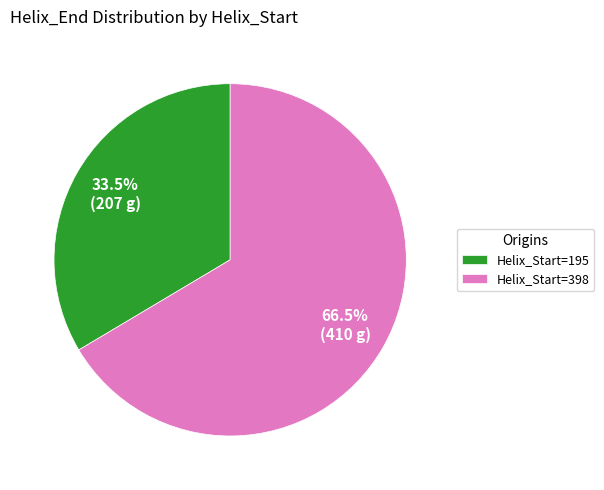

Rank the categories by value from lowest to highest.

Helix_Start=195, Helix_Start=398